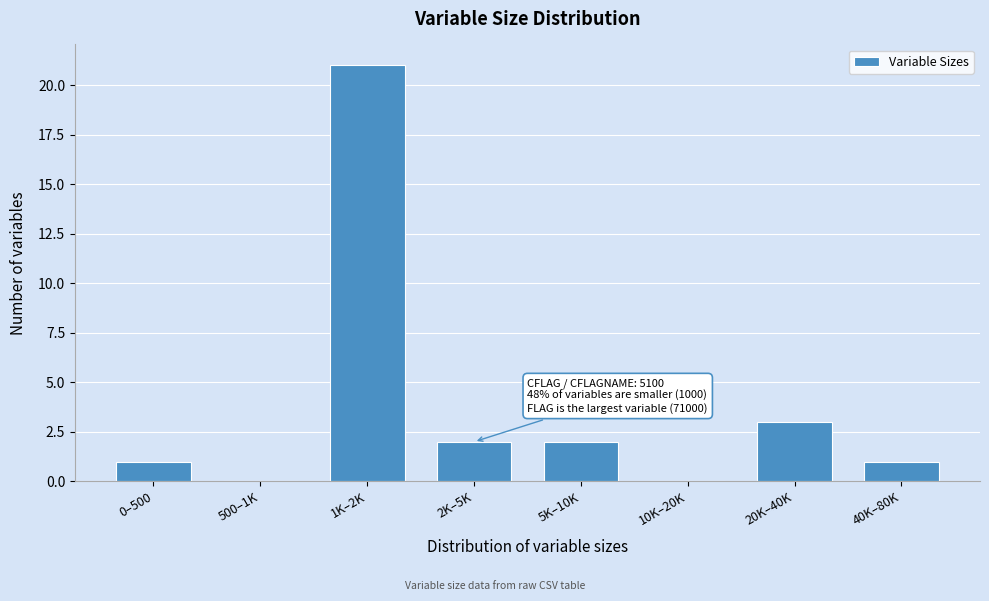

Reading left to right, extract all data points from this chart.

0–500=1	500–1K=0	1K–2K=21	2K–5K=2	5K–10K=2	10K–20K=0	20K–40K=3	40K–80K=1